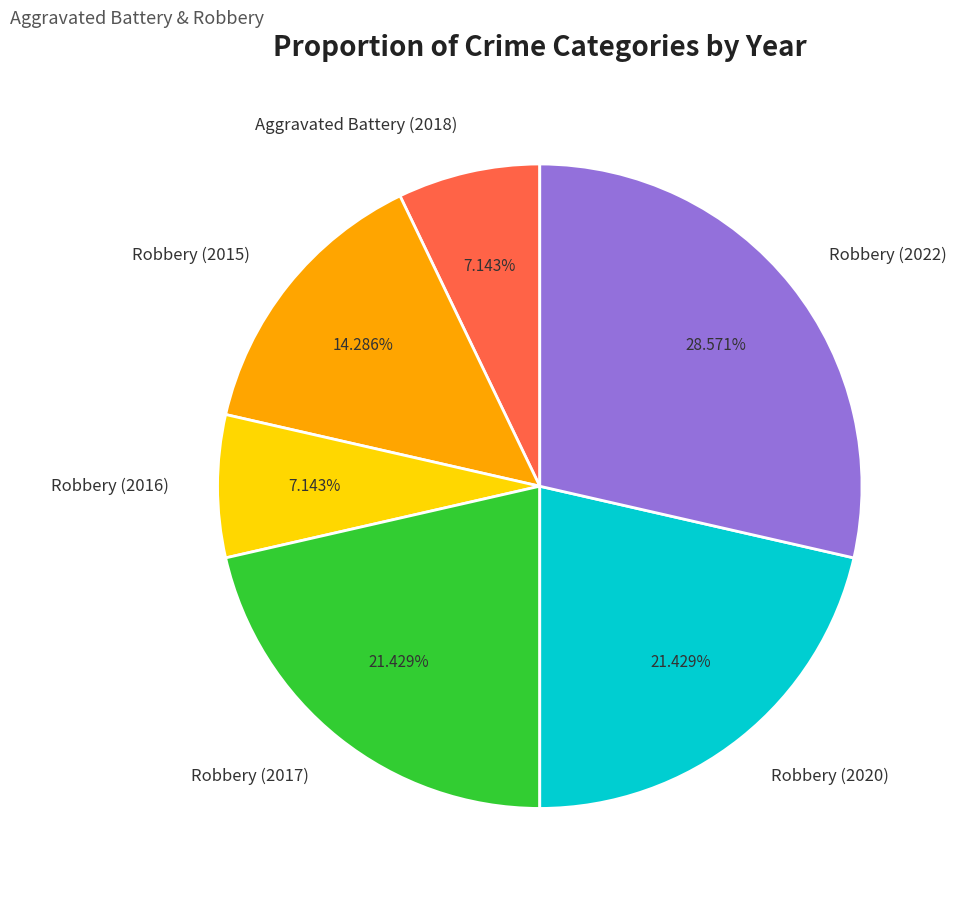

Does any single category account for the majority?

No